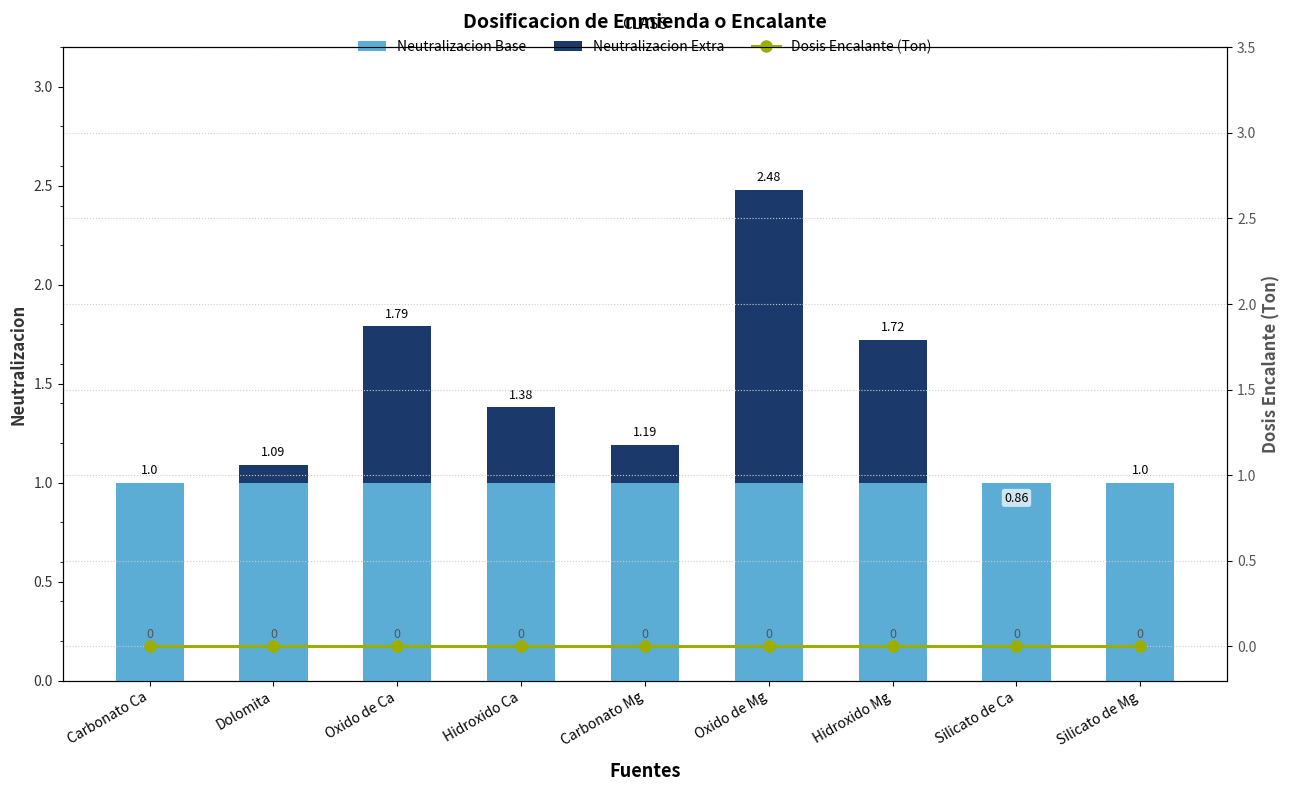

Which series has the largest range (max minus min)?

Neutralizacion Extra